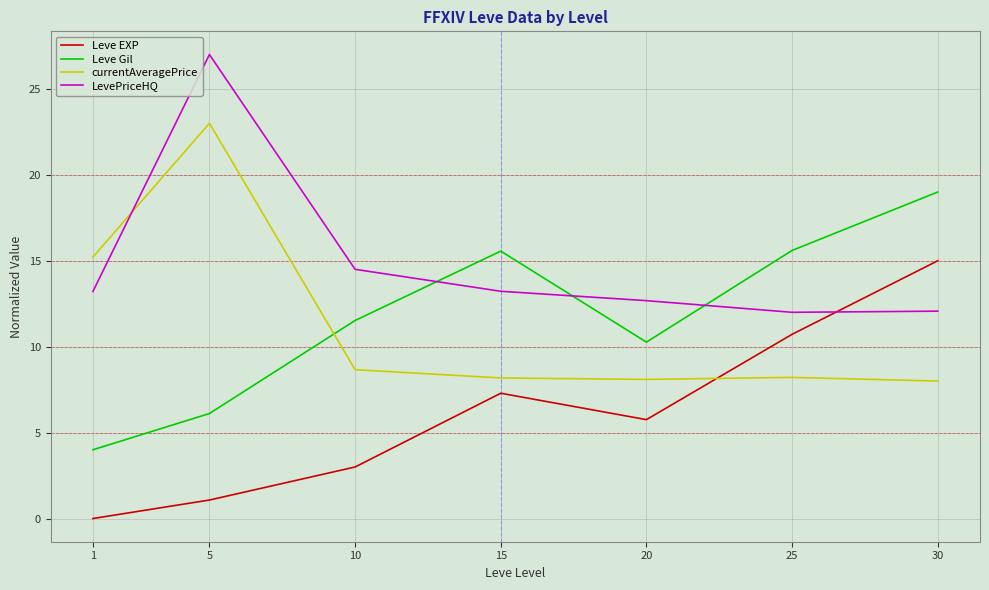

What are all the series names shown in the legend?

Leve EXP, Leve Gil, currentAveragePrice, LevePriceHQ